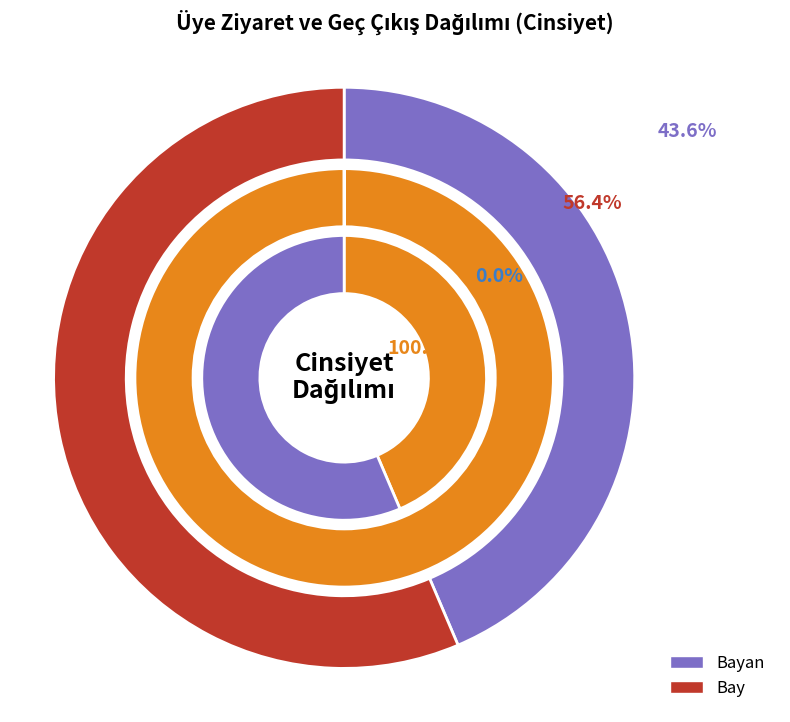

Is the sum of 38 and 34 greater than half?

No